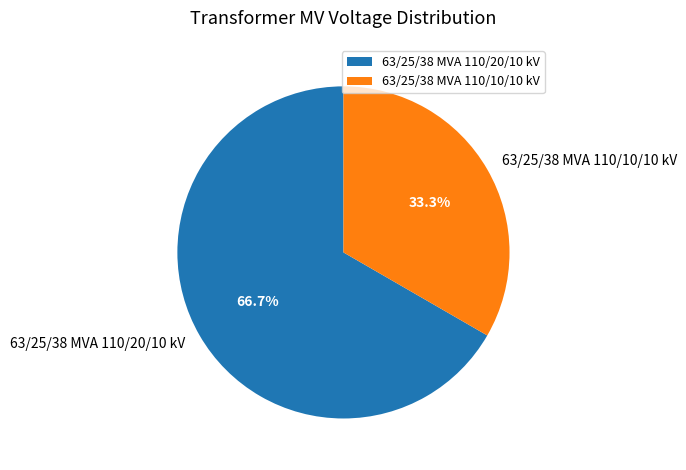

To the nearest percent, what portion does 63/25/38 MVA 110/10/10 kV represent?

33%